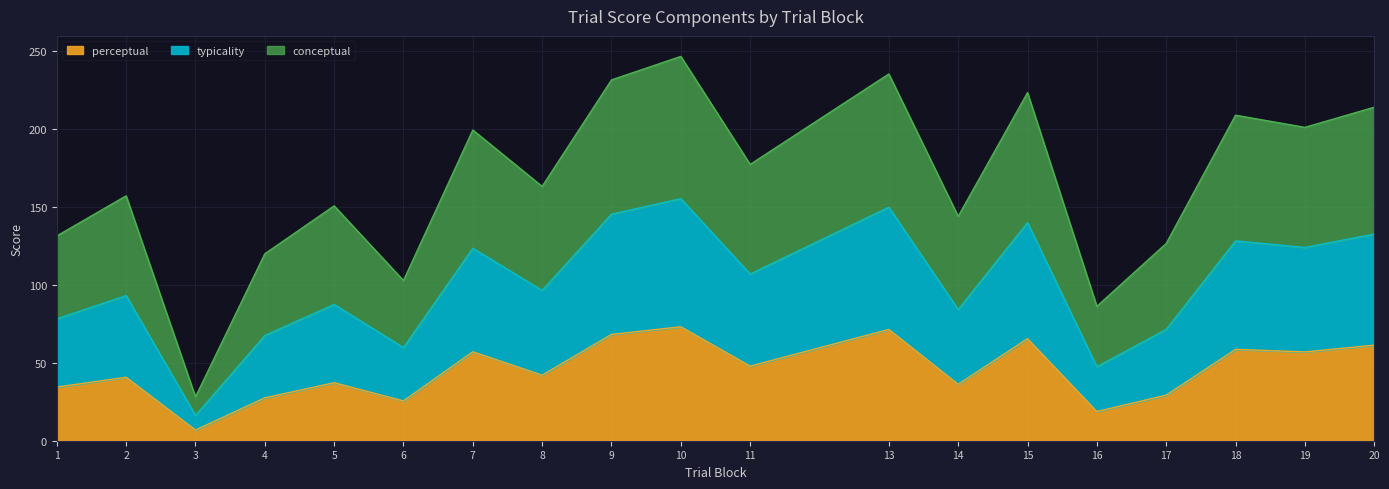

List the labels in order of typicality value, smallest first.

3, 16, 6, 4, 17, 1, 14, 5, 2, 8, 11, 7, 19, 18, 20, 15, 9, 13, 10